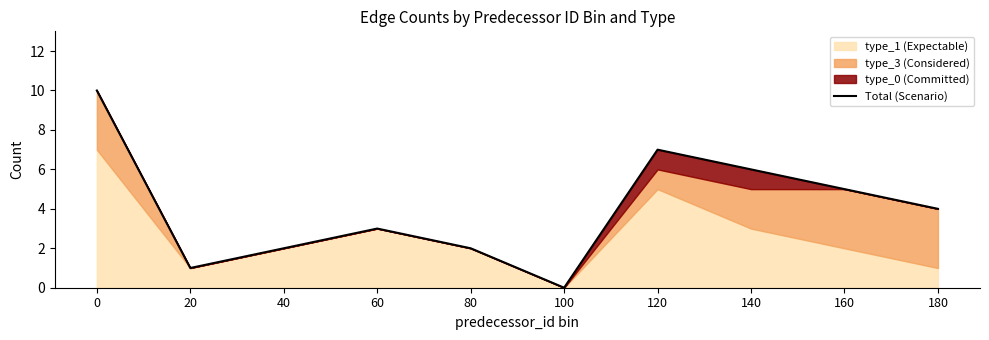

Rank the categories by value from highest to lowest.

0, 120, 140, 160, 180, 60, 40, 80, 20, 100